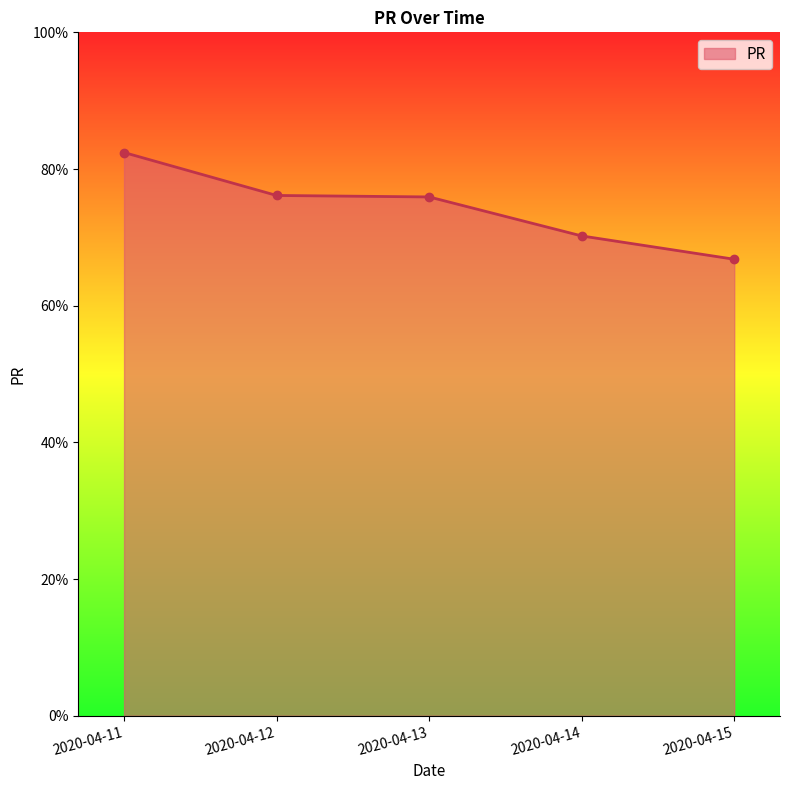

What is the average value?

74.3